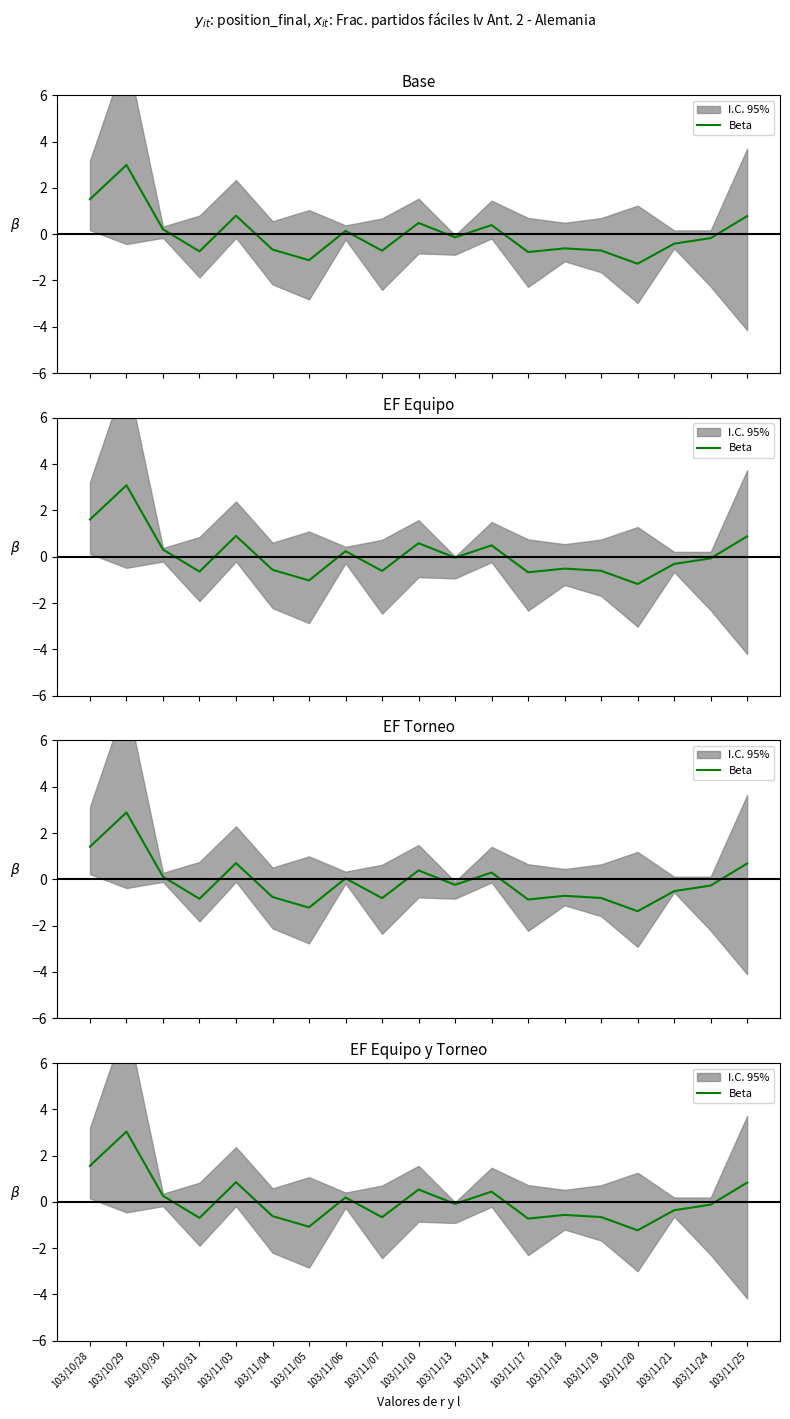

What is the label of the 2nd point from the left?

103/10/29